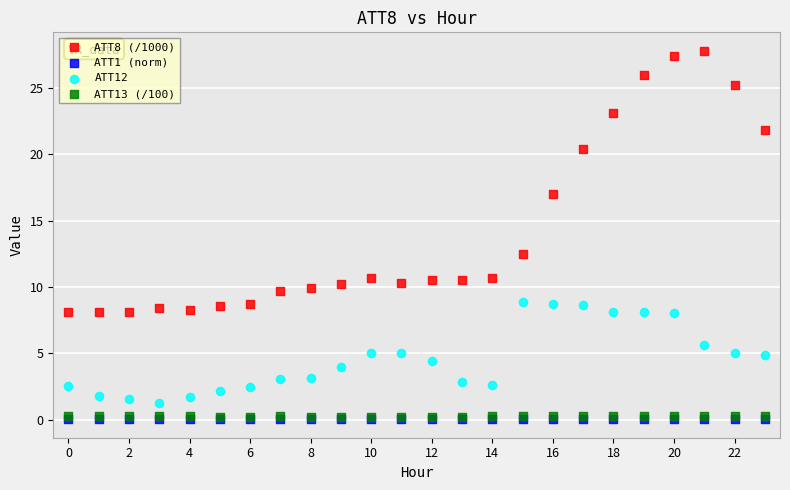

What are all the series names shown in the legend?

ATT8 (/1000), ATT1 (norm), ATT12, ATT13 (/100)